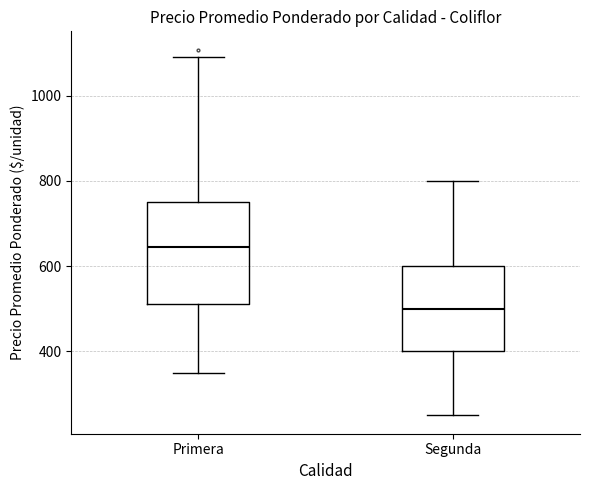

Reading left to right, transcribe this box plot: for each box, give where its median line is, the range the box spans, and where its two whiskers end, as read against the y-axis. The values are not printed on the chart, so give them approximately, as read against the axis.

Primera: median 640, box 520 to 760, whiskers 360 to 1100
Segunda: median 500, box 400 to 600, whiskers 260 to 800